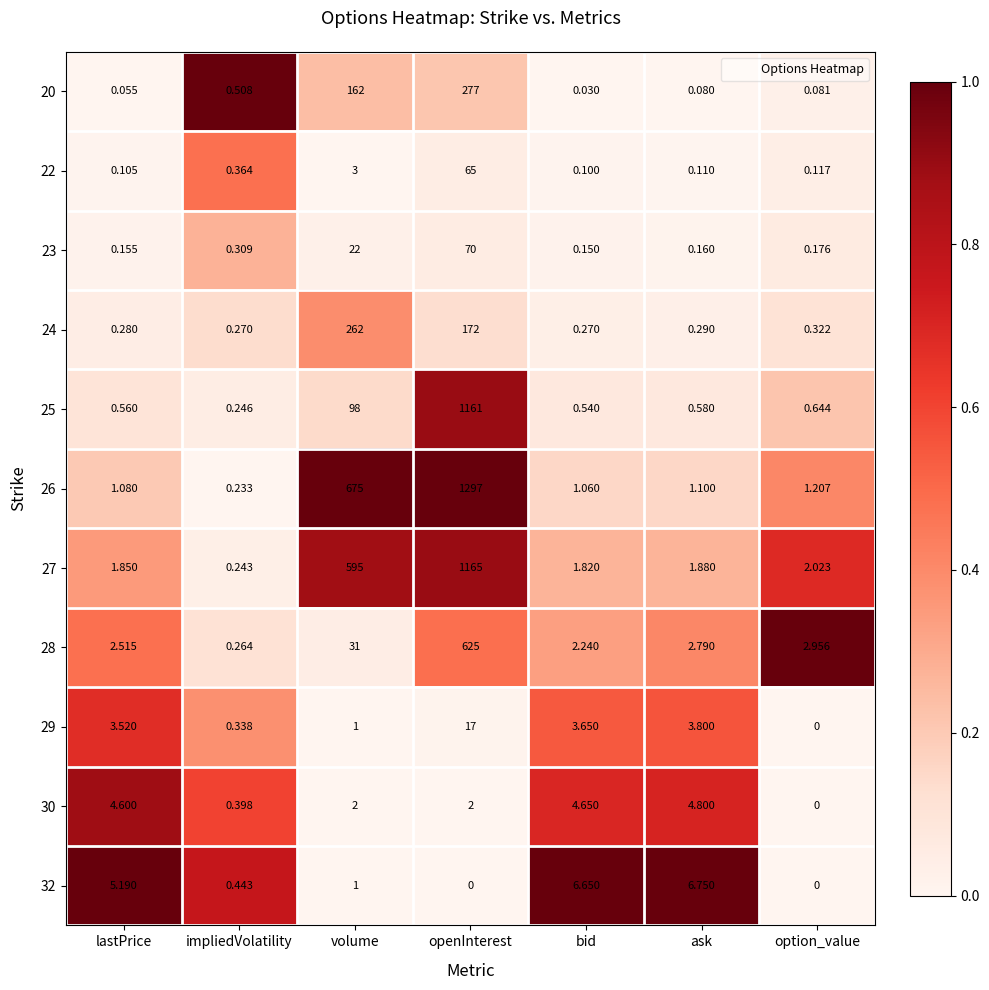

How many data points does each series have?

7